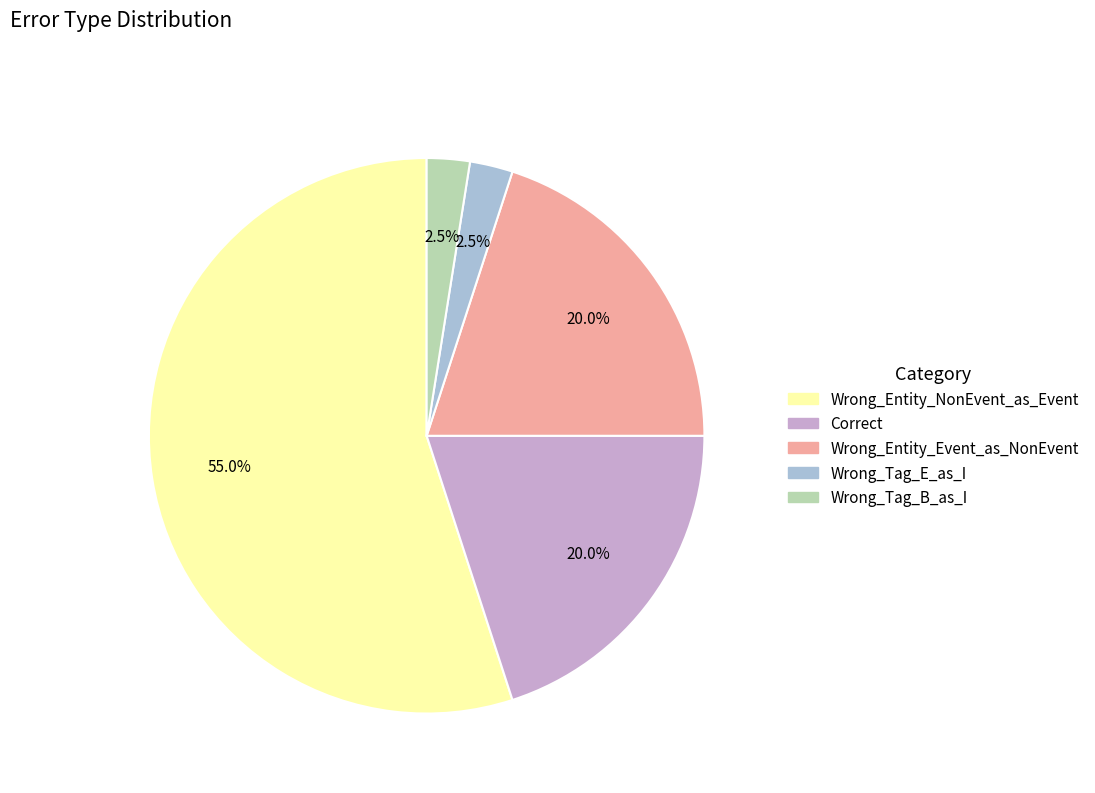

Between Correct and Wrong_Tag_E_as_I, which is larger?

Correct